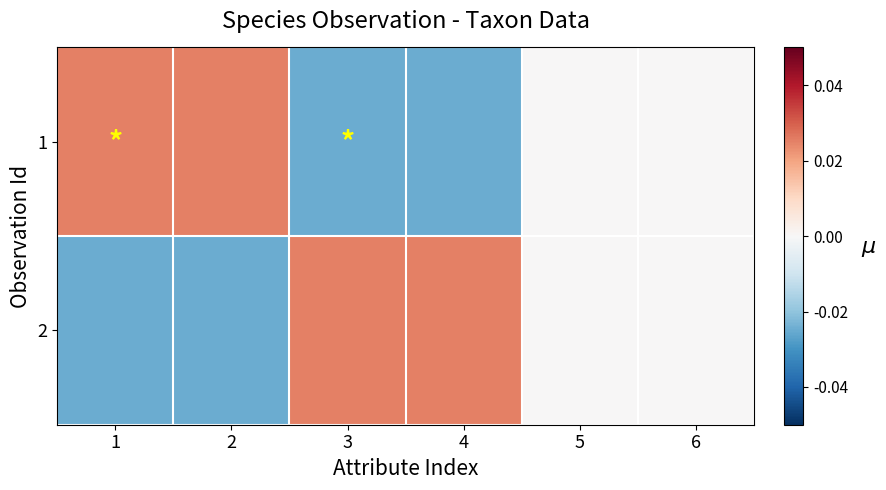

What is the difference between the highest and lowest values at 1?

0.1